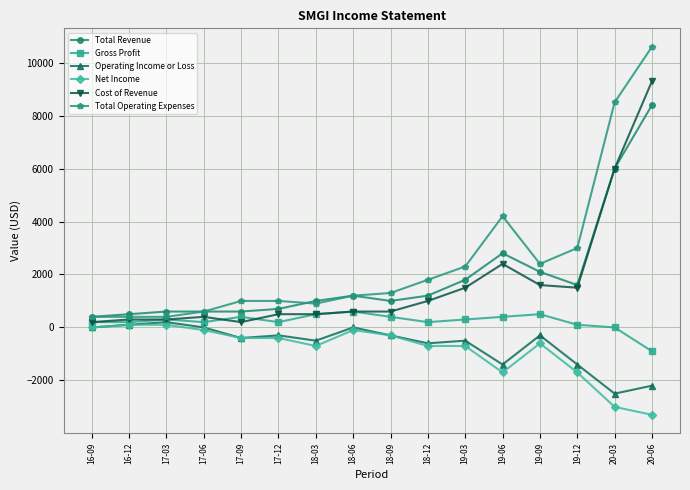

Does the chart display data point markers on the line(s)?

Yes